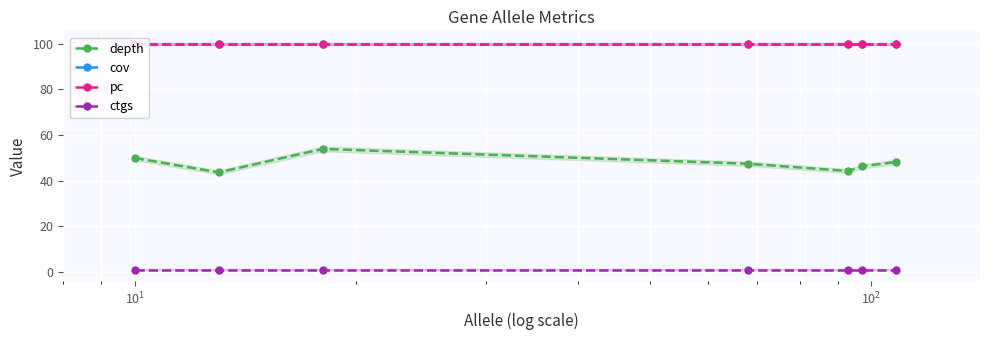

True or false: depth has a value of 9.5 at $\mathdefault{10^{0}}$.

False